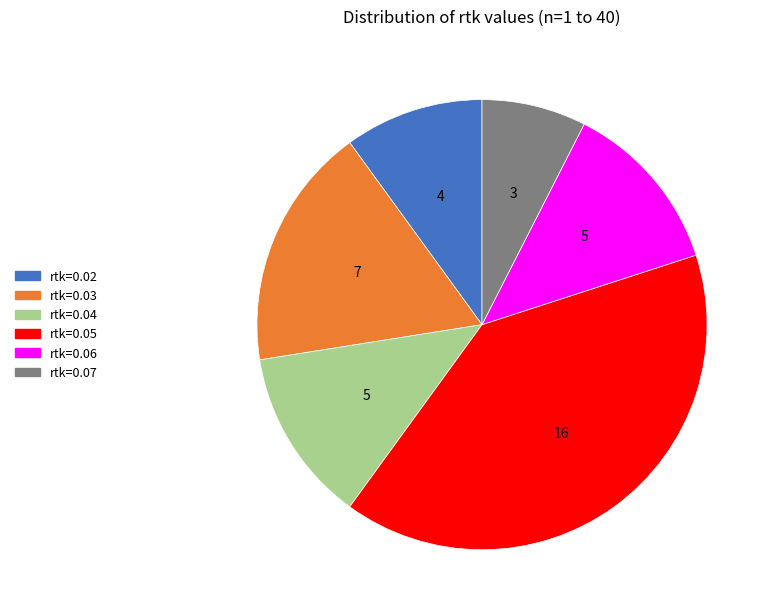

Which slice is the largest?

rtk=0.05